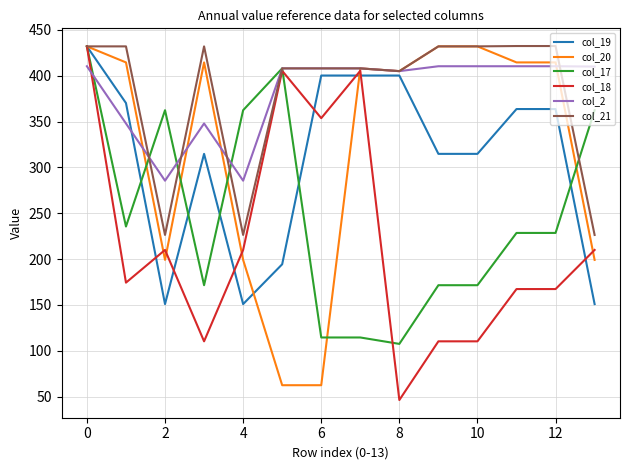

How many distinct data groups are displayed?

6